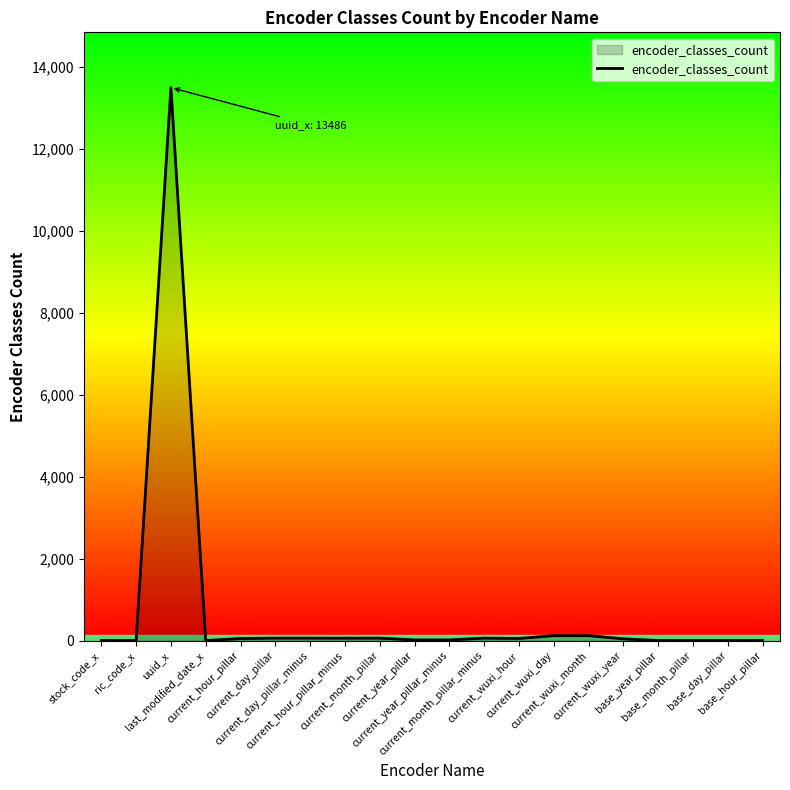

What is the difference between the maximum and minimum values?

13485